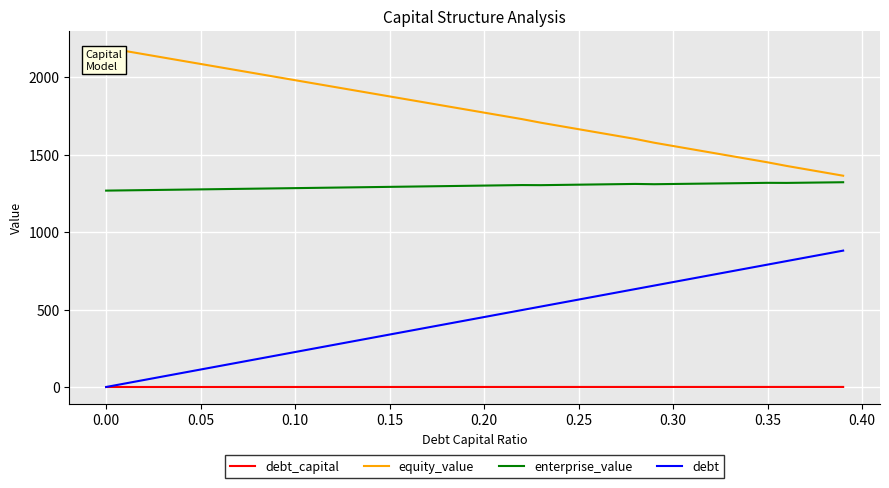

True or false: debt and enterprise_value cross at least once.

False